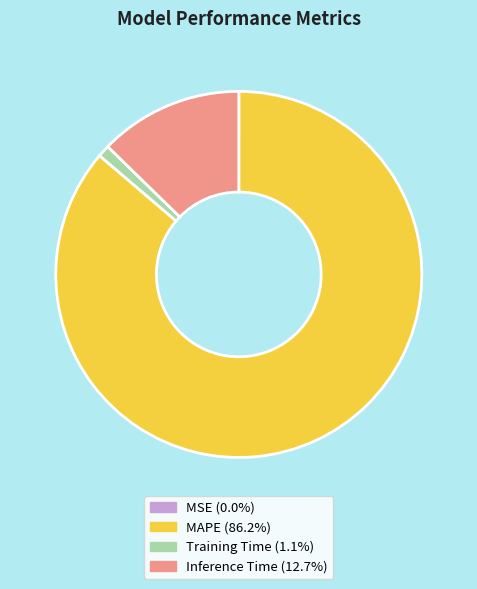

Which category accounts for the majority?

MAPE